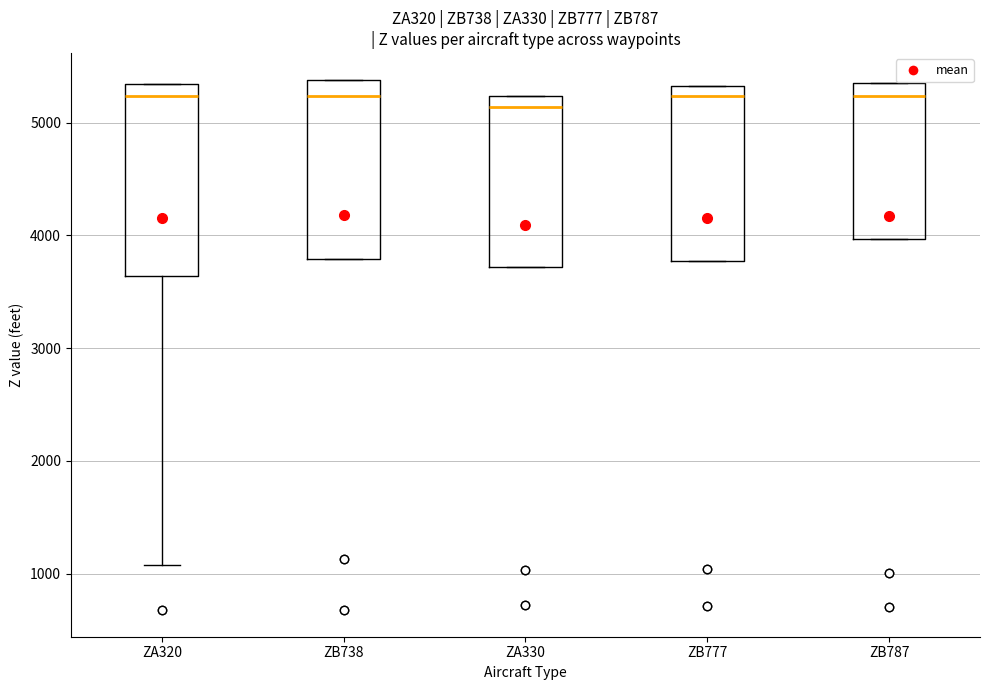

Reading left to right, transcribe this box plot: for each box, give where its median line is, the range the box spans, and where its two whiskers end, as read against the y-axis. The values are not printed on the chart, so give them approximately, as read against the axis.

ZA320: median 5200, box 3600 to 5300, whiskers 1100 to 5300
ZB738: median 5200, box 3800 to 5400, whiskers 3800 to 5400
ZA330: median 5100, box 3700 to 5200, whiskers 3700 to 5200
ZB777: median 5200, box 3800 to 5300, whiskers 3800 to 5300
ZB787: median 5200, box 4000 to 5400, whiskers 4000 to 5400